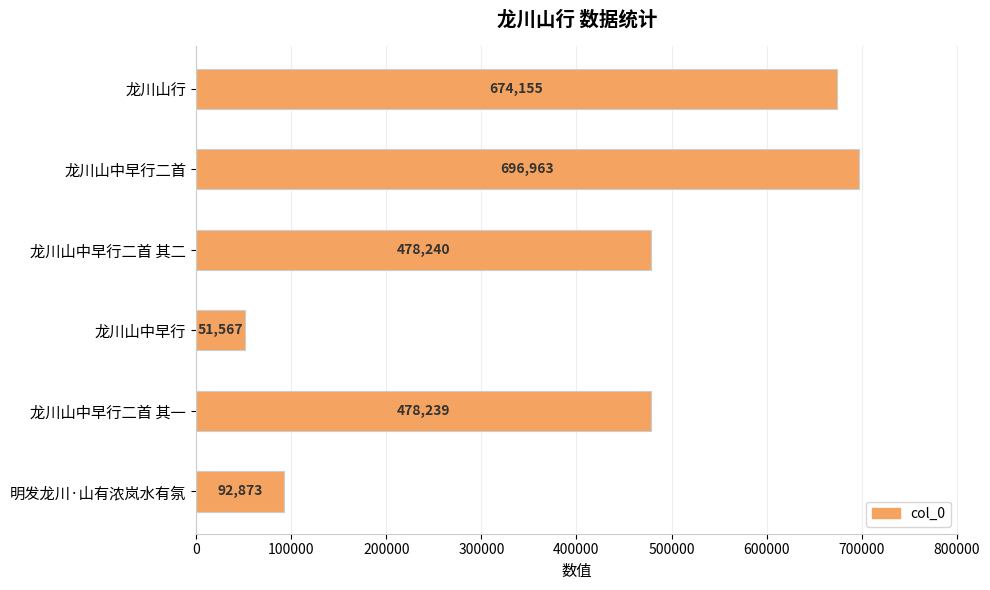

What is the sum of all values?

2472037